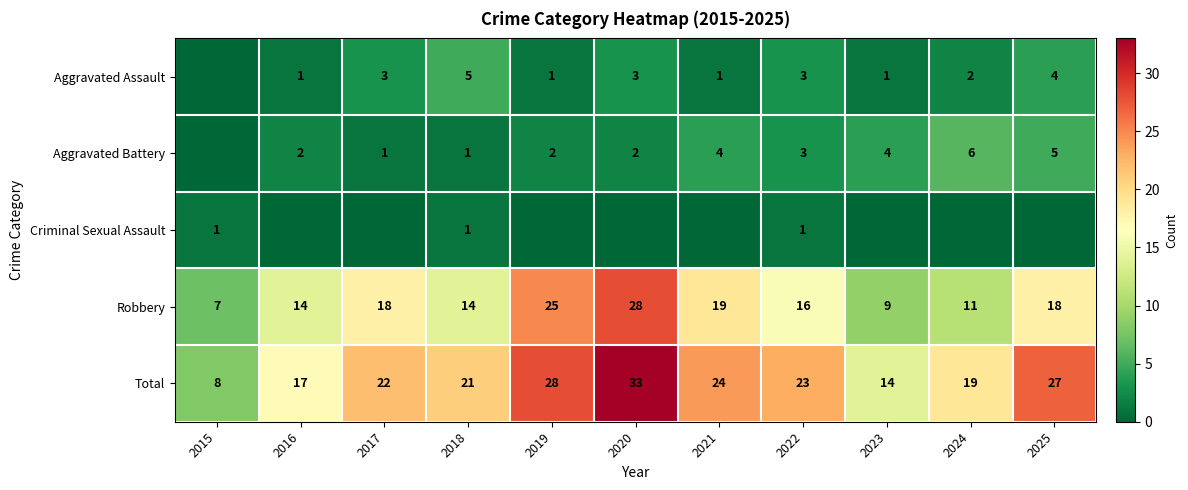

True or false: Aggravated Assault has a value of 0 at 2023.

False